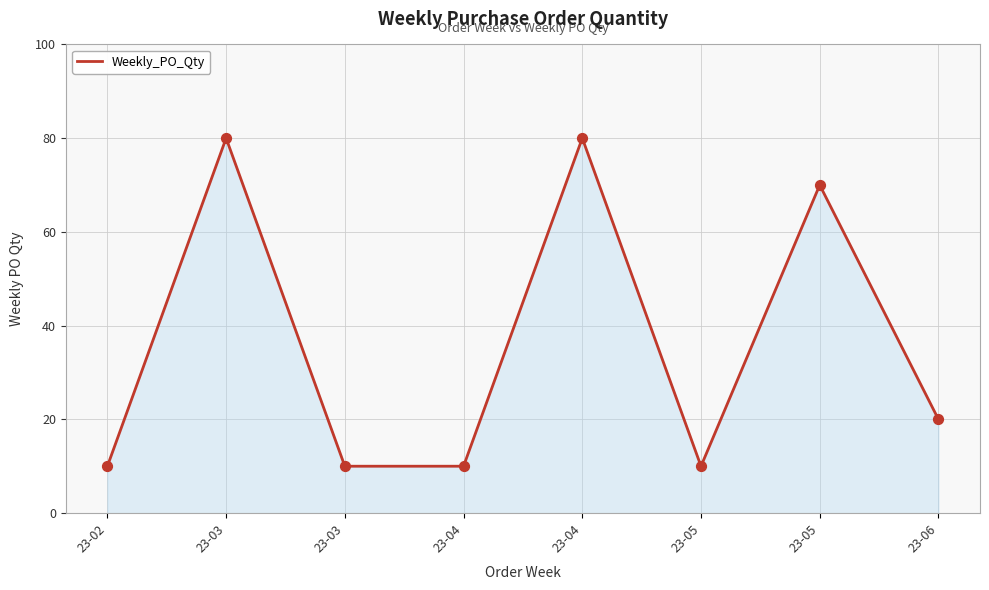

What is the change in value from 23-05 to 23-06?

-50